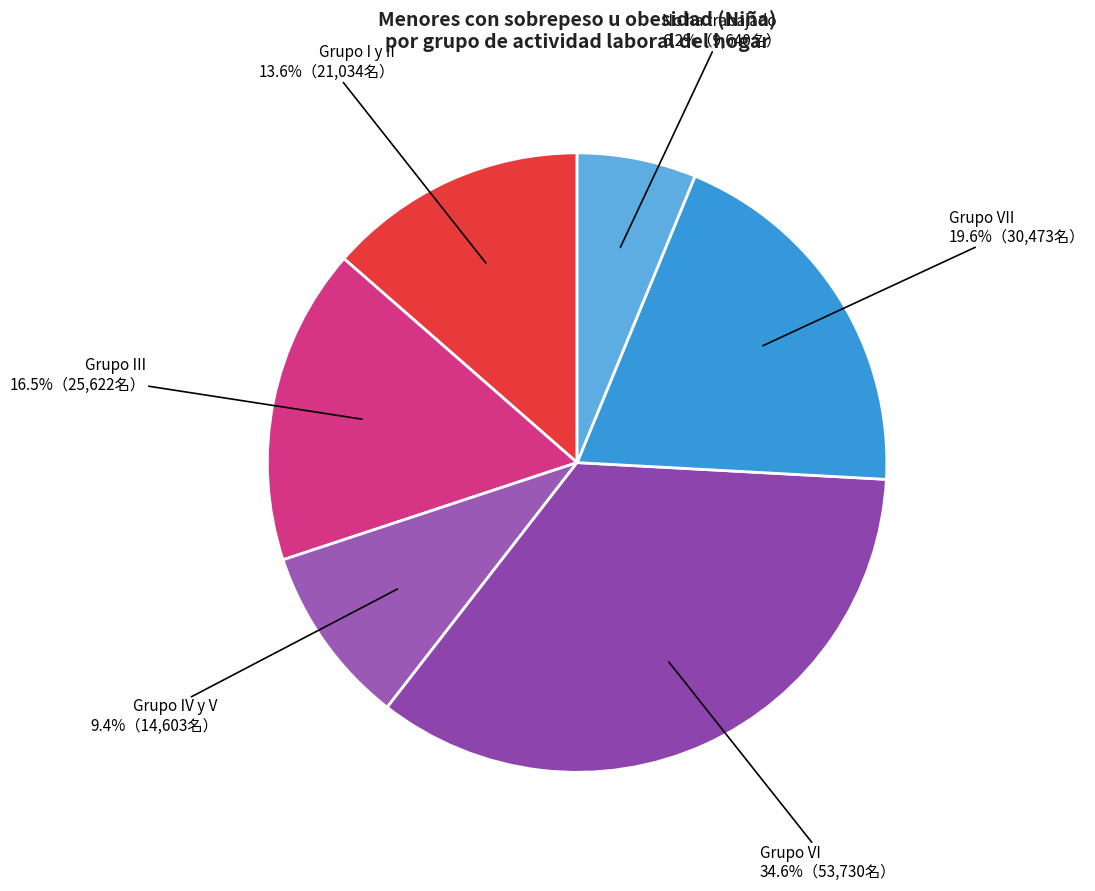

Which slice is the smallest?

No ha trabajado